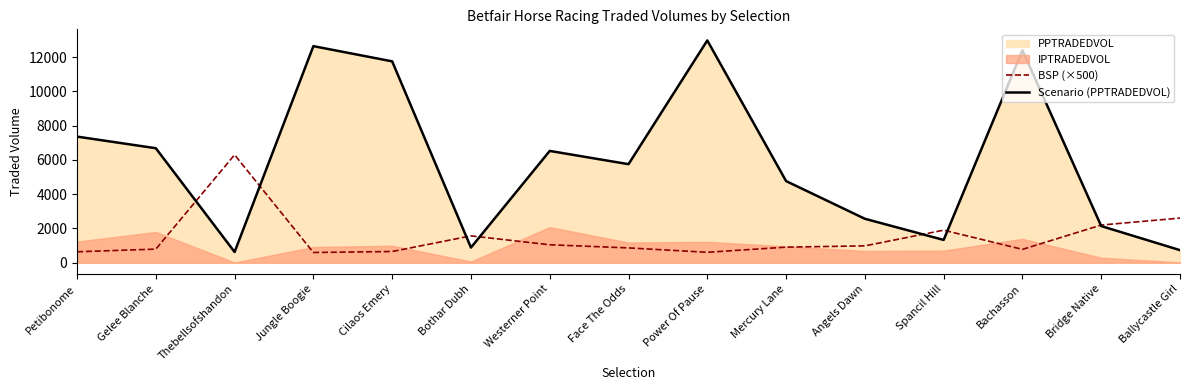

Which series changed the most between Jungle Boogie and Bothar Dubh?

Scenario (PPTRADEDVOL)